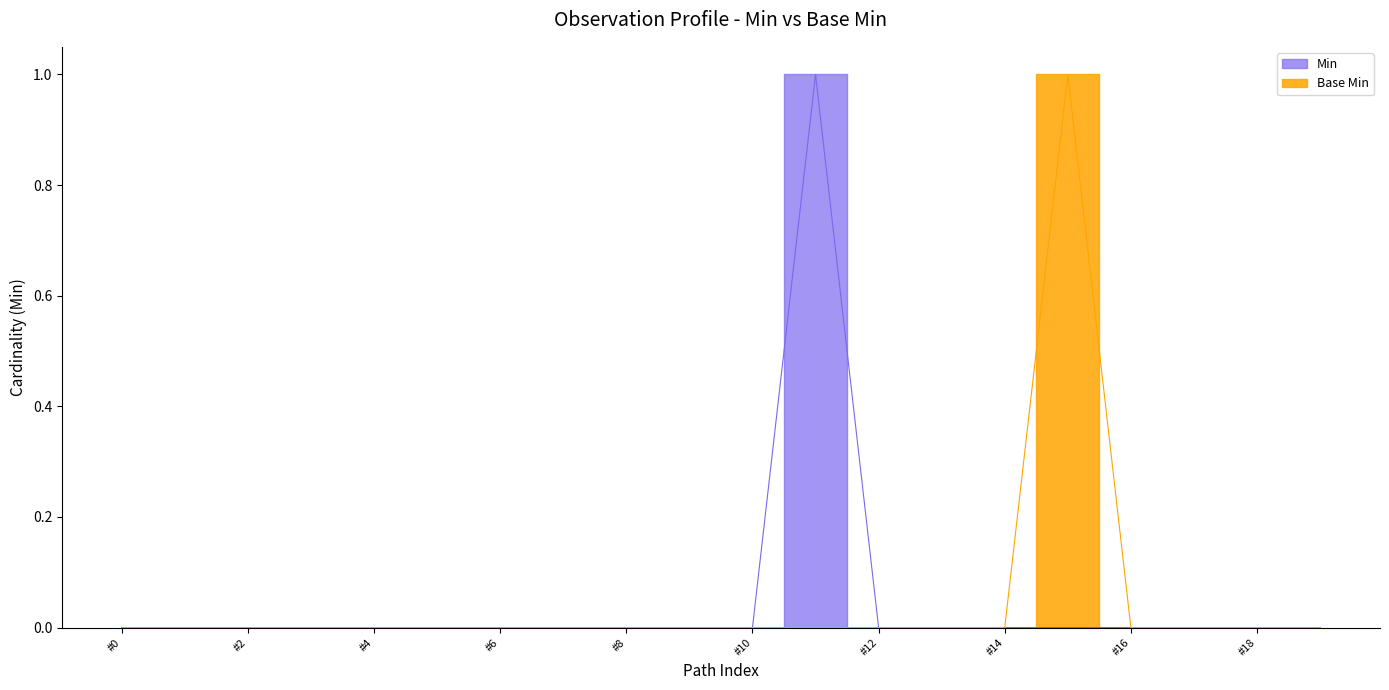

Is the value of Min at Observation.identifier.assigner greater than the value of Base Min at Observation.extension:caseFeatureType?

No